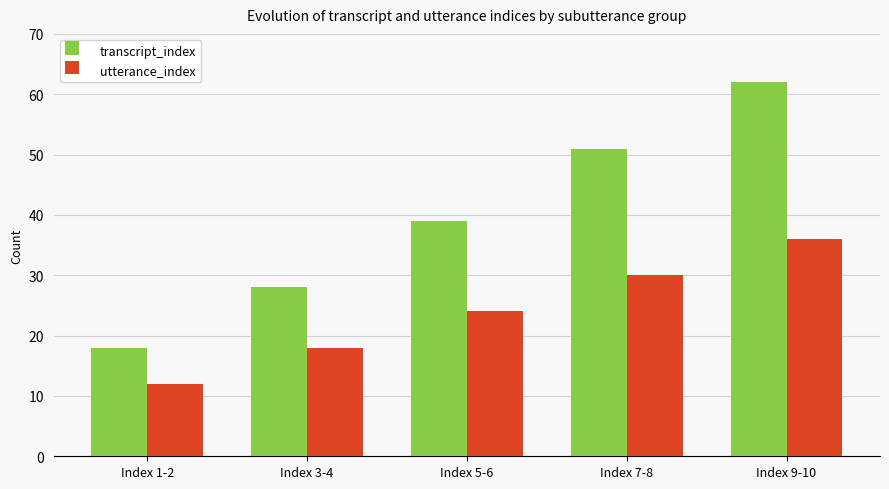

How many bars are there in each group?

2